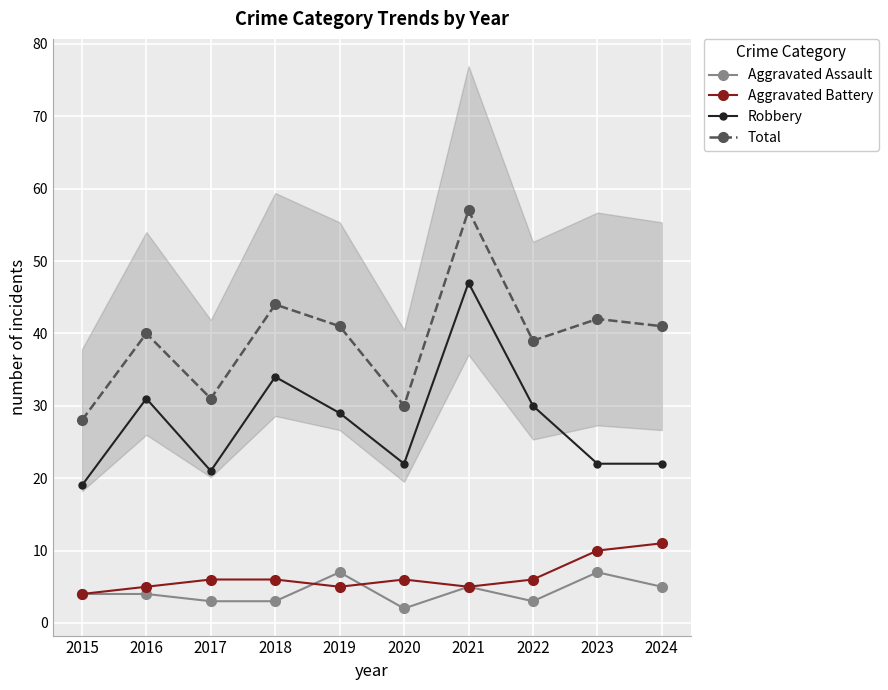

How many values in the Aggravated Assault series exceed 4?

4